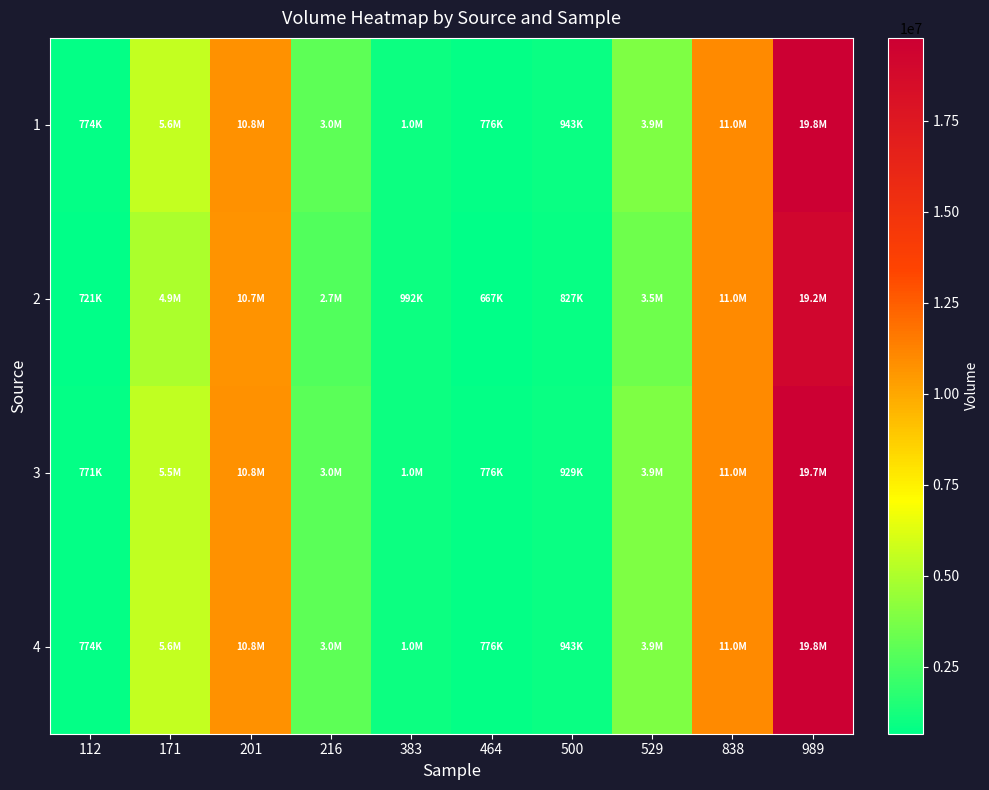

What is the difference between the highest and lowest values at 201?

65859